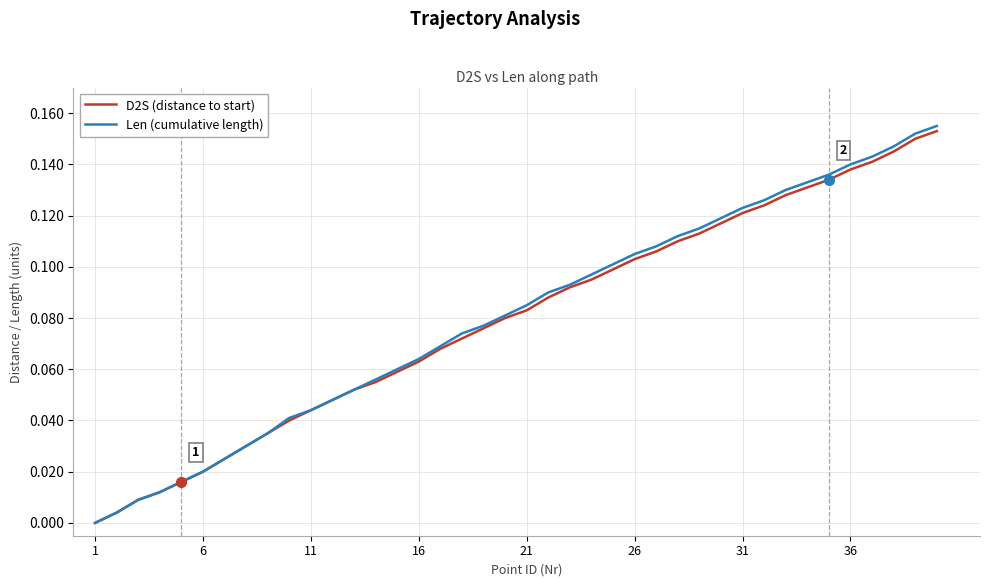

Which series has the widest spread of values?

Len (cumulative length)